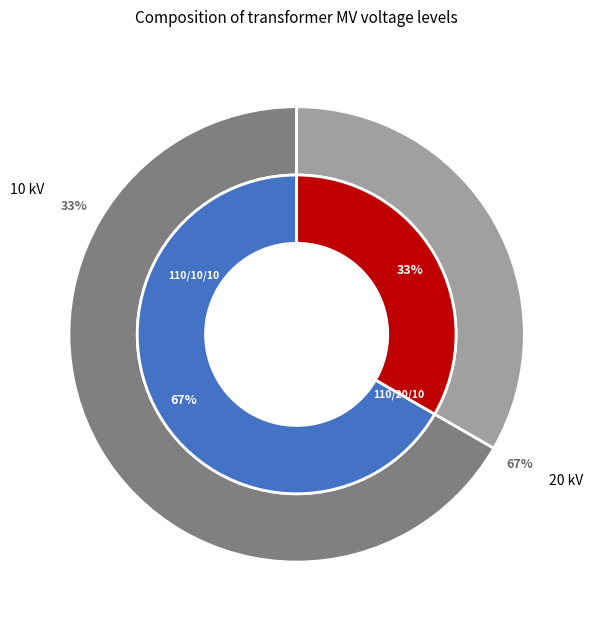

How many segments does this pie chart have?

2